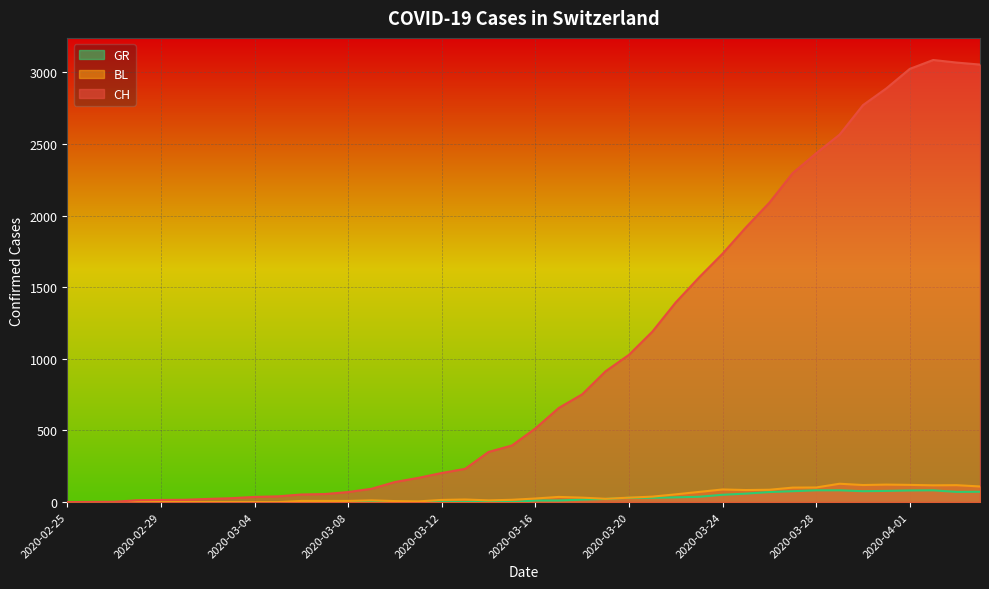

Which category has the lowest value in the BL series?

2020-02-25